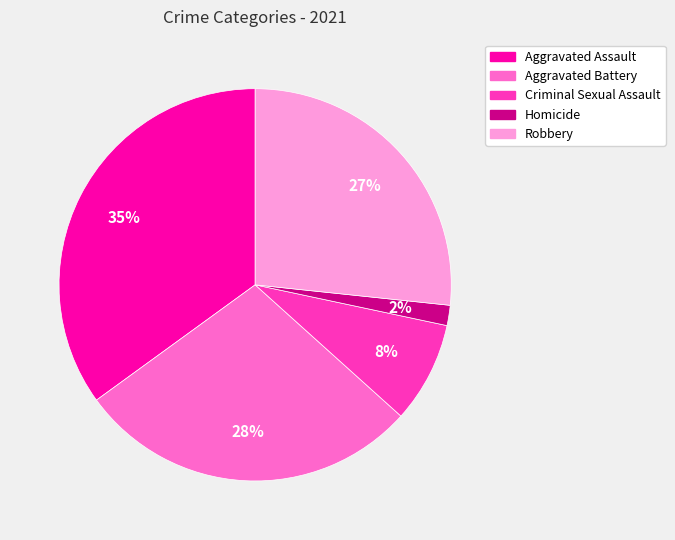

The Robbery slice represents 32% of the pie. True or false?

False